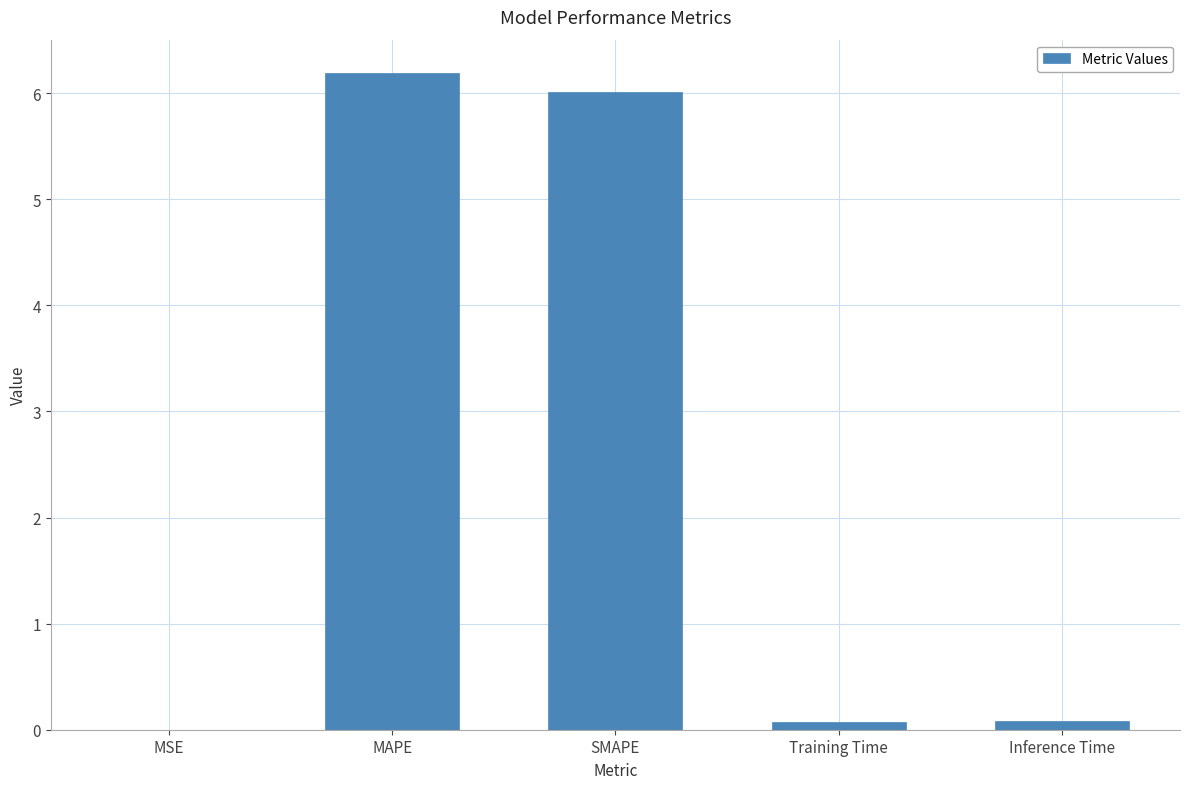

What is the sum of the values at SMAPE and MAPE?

12.2